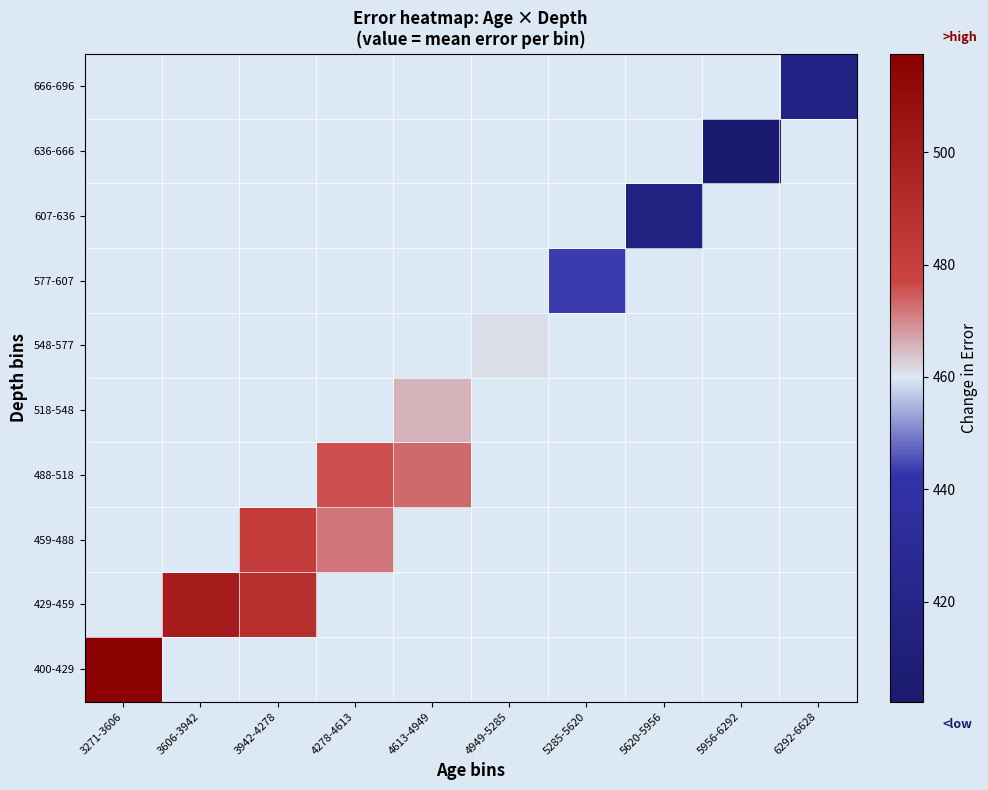

Rank the series at 3606-3942 from highest to lowest value.

400-429, 429-459, 459-488, 488-518, 518-548, 548-577, 577-607, 607-636, 636-666, 666-696